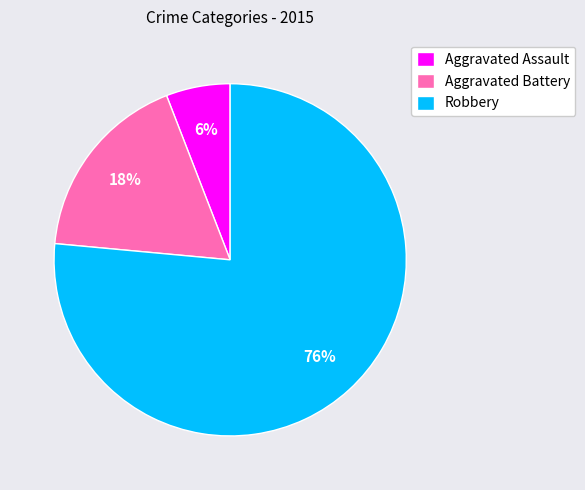

Which slice is the largest?

Robbery